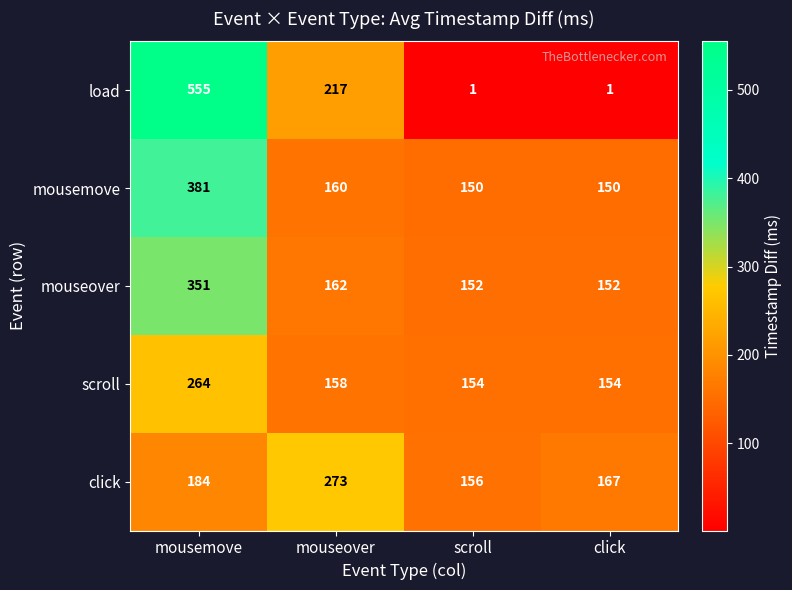

True or false: scroll has a value of 420 at mousemove.

False